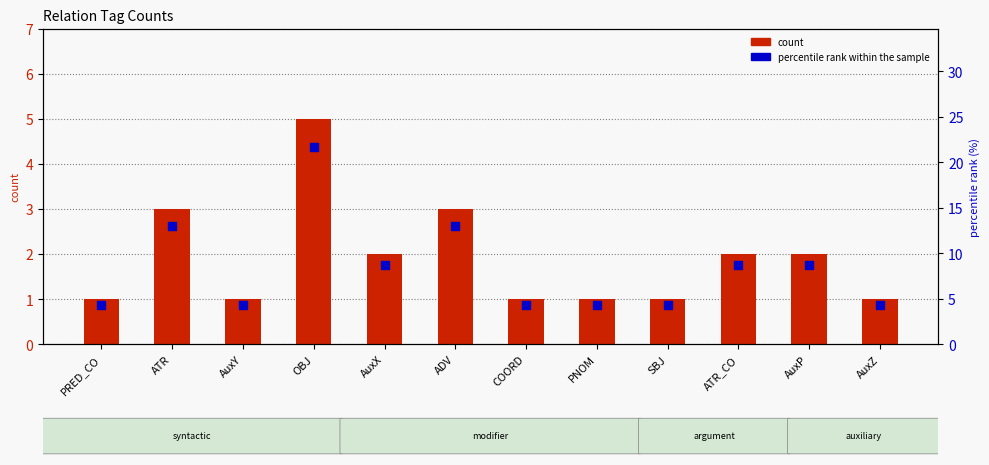

What are all the series names shown in the legend?

count, percentile rank within the sample